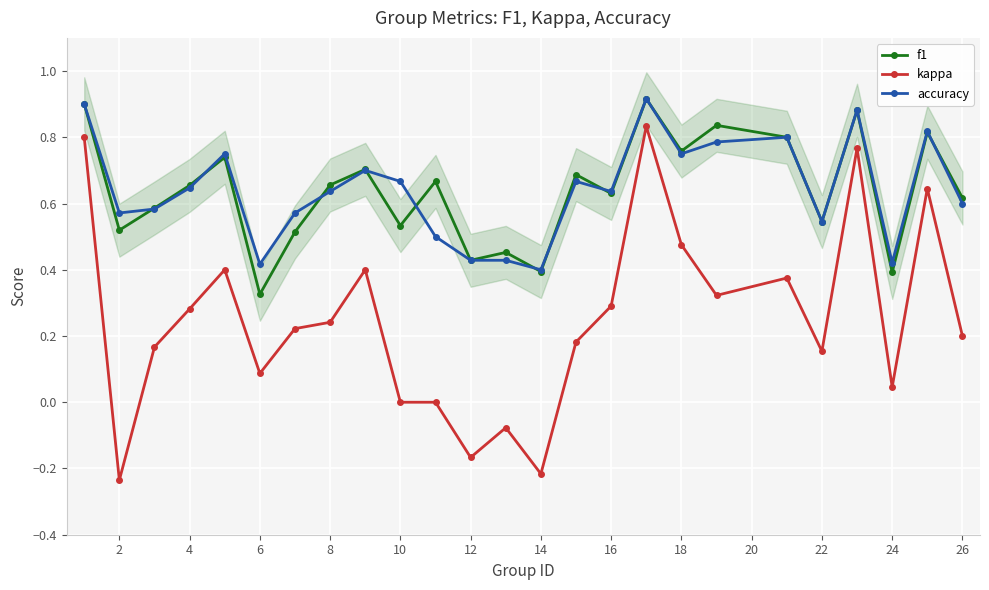

The kappa series shows -0.3 at 12. True or false?

False